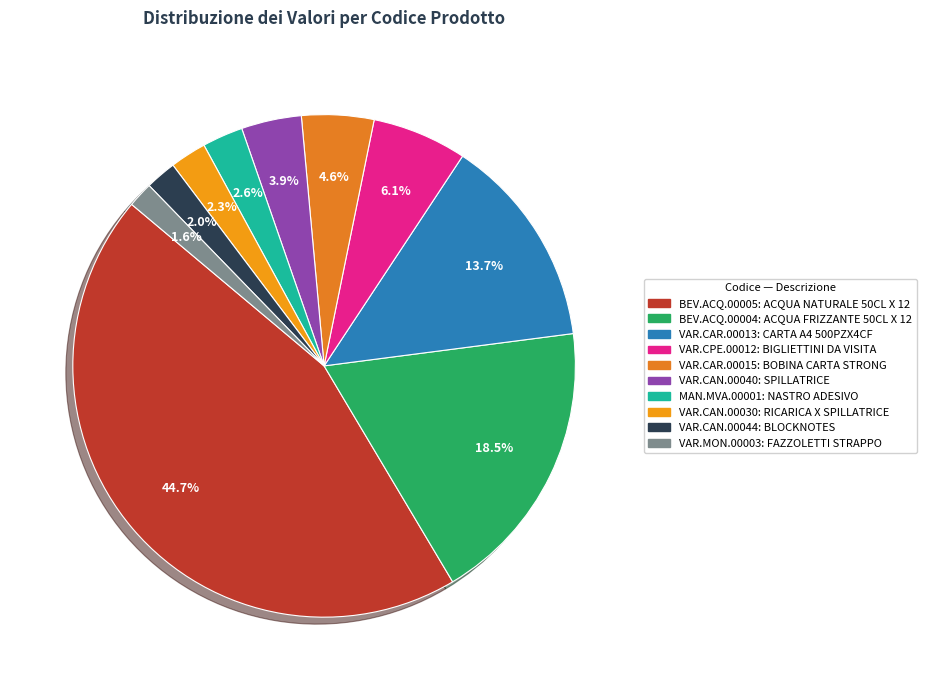

Is it true that VAR.CAN.00040 is 1% of the pie?

False